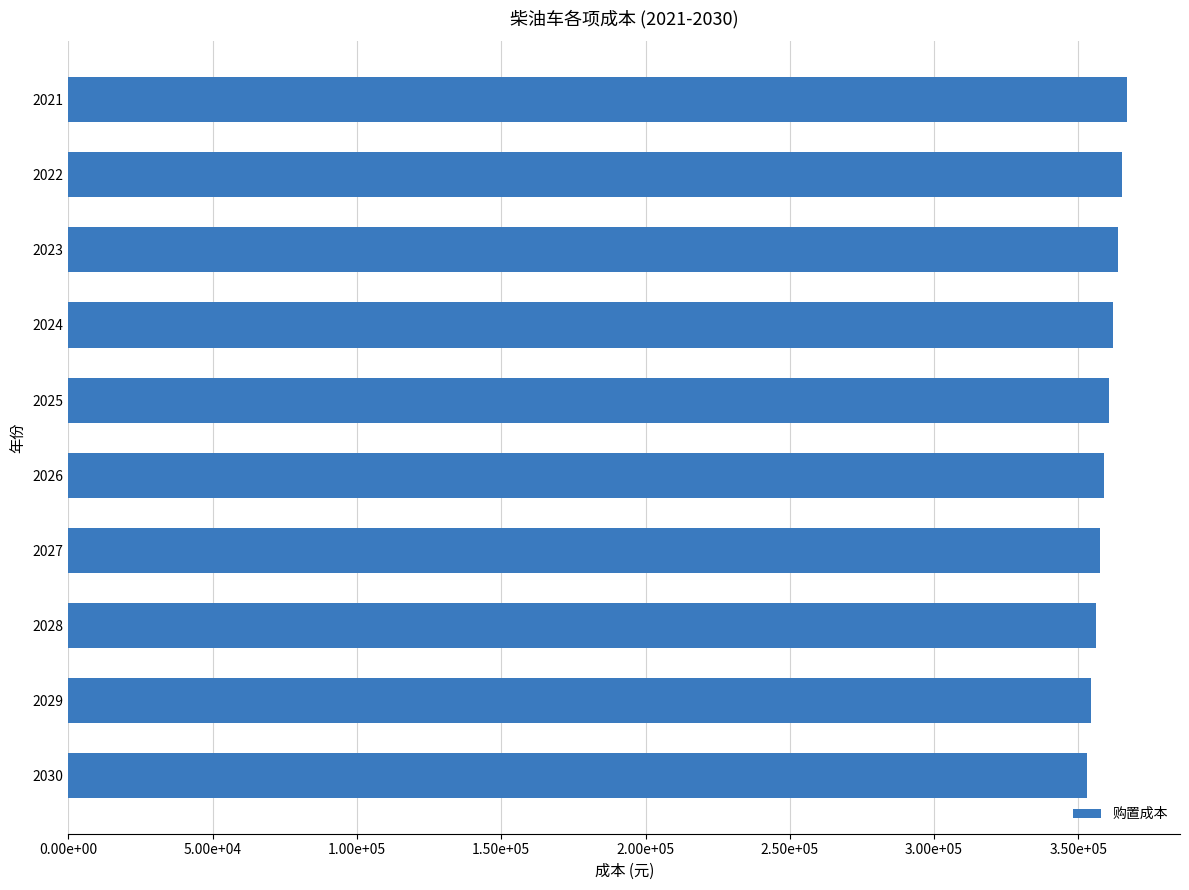

Does the chart contain any negative values?

No